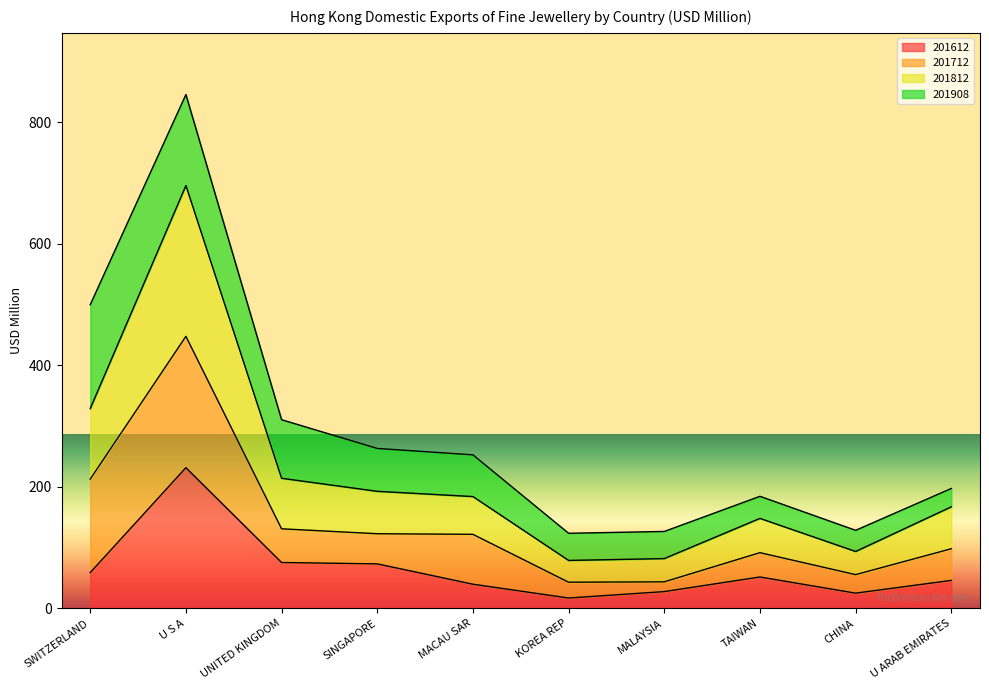

In 201812, how many points are higher than both neighbors (excluding endpoints)?

2